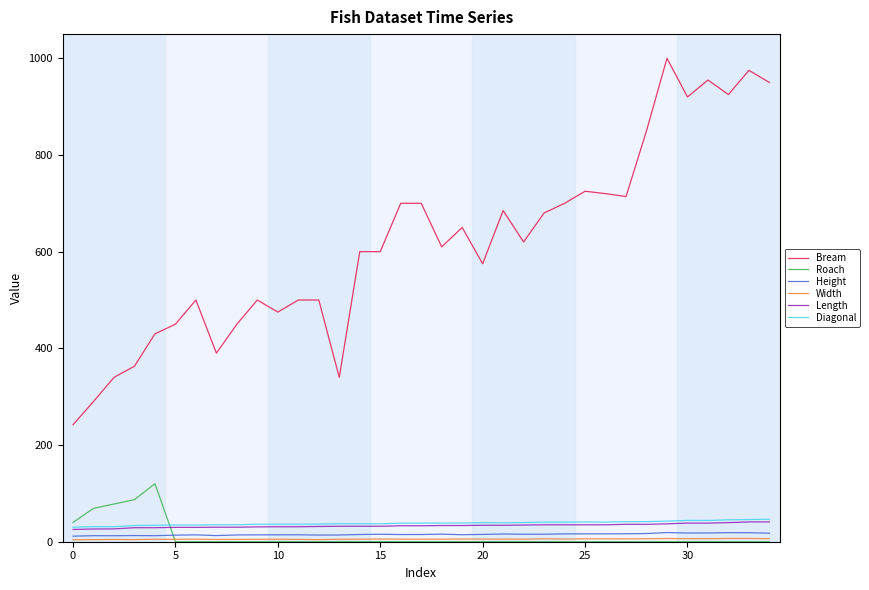

What is the minimum value for Diagonal?

30.0